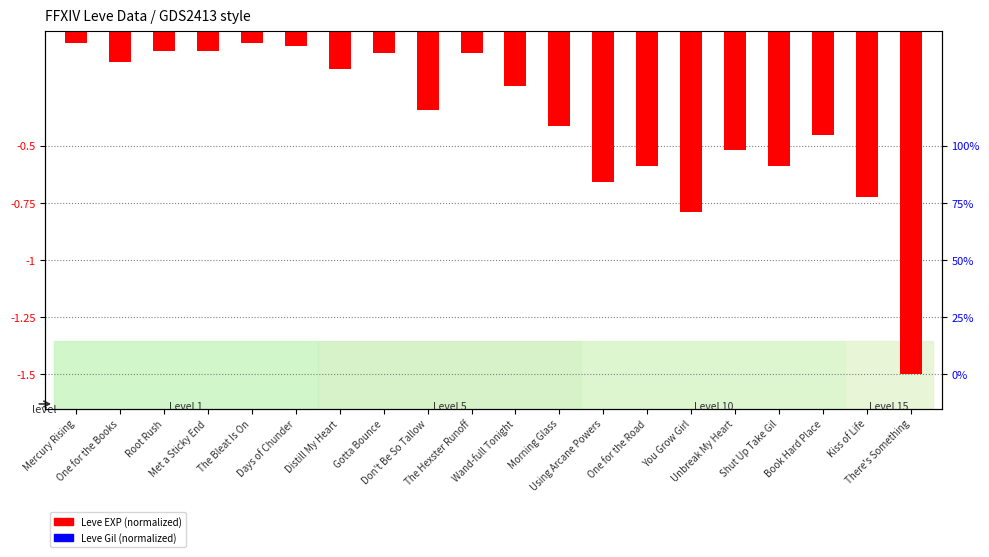

What is the label of the 12th bar from the left?

Morning Glass